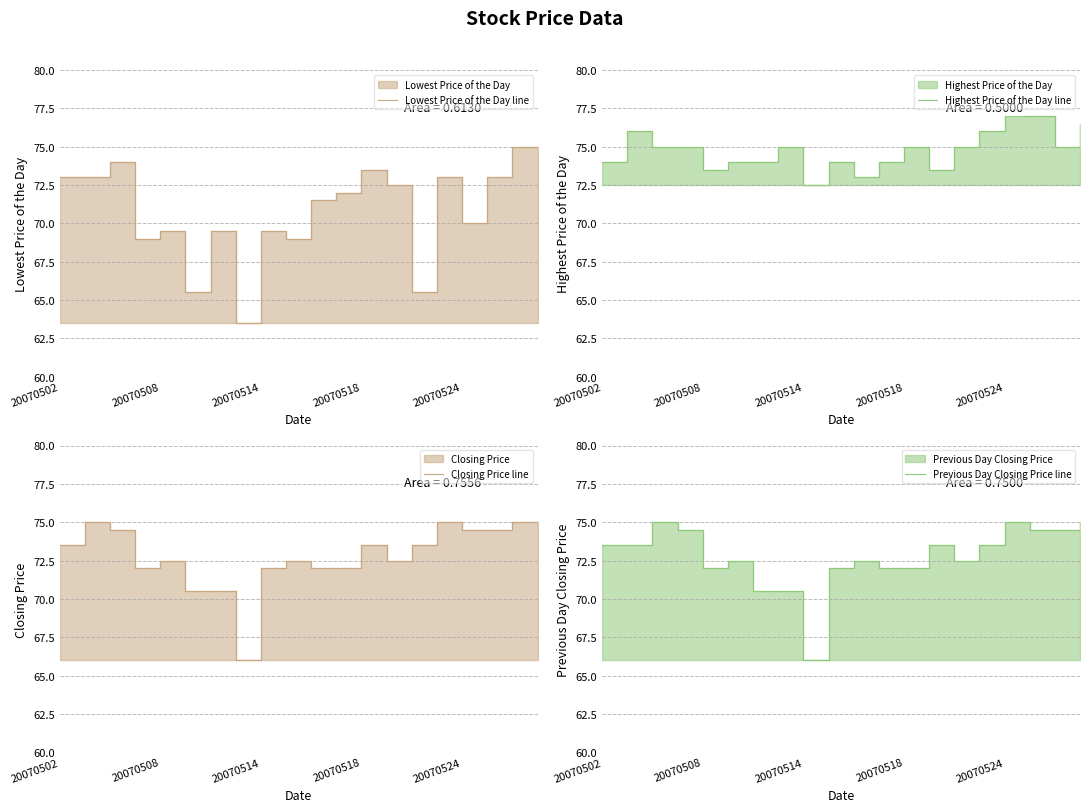

In Previous Day Closing Price line, how many points are lower than both neighbors (excluding endpoints)?

3